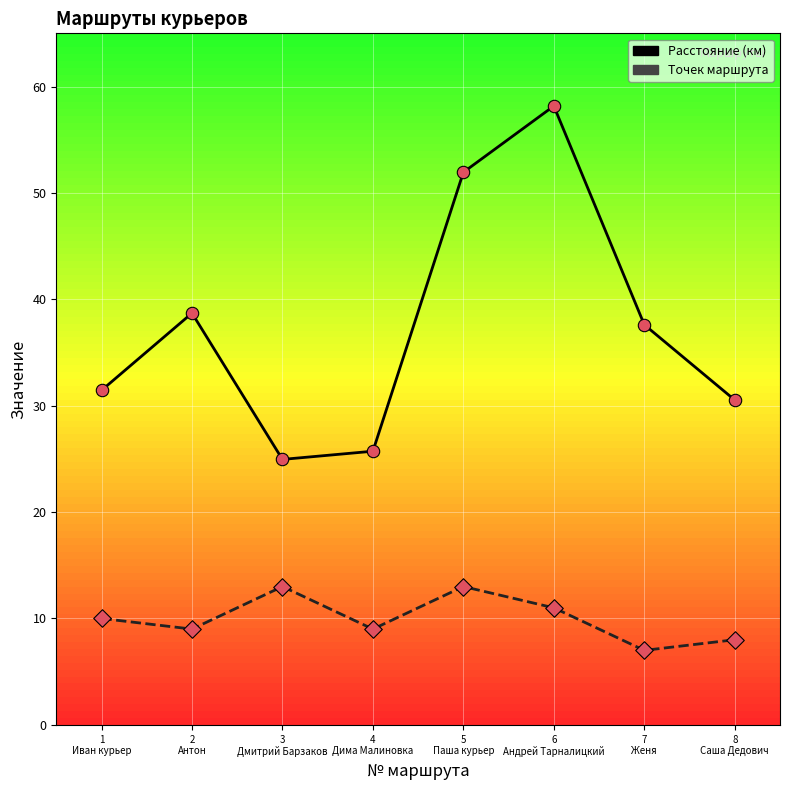

What is the greatest value displayed?

58.2